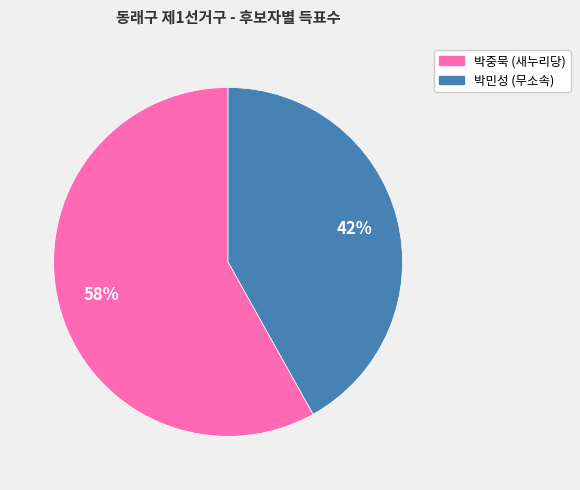

What percentage is the 박중묵 (새누리당) slice, to the nearest percent?

58%